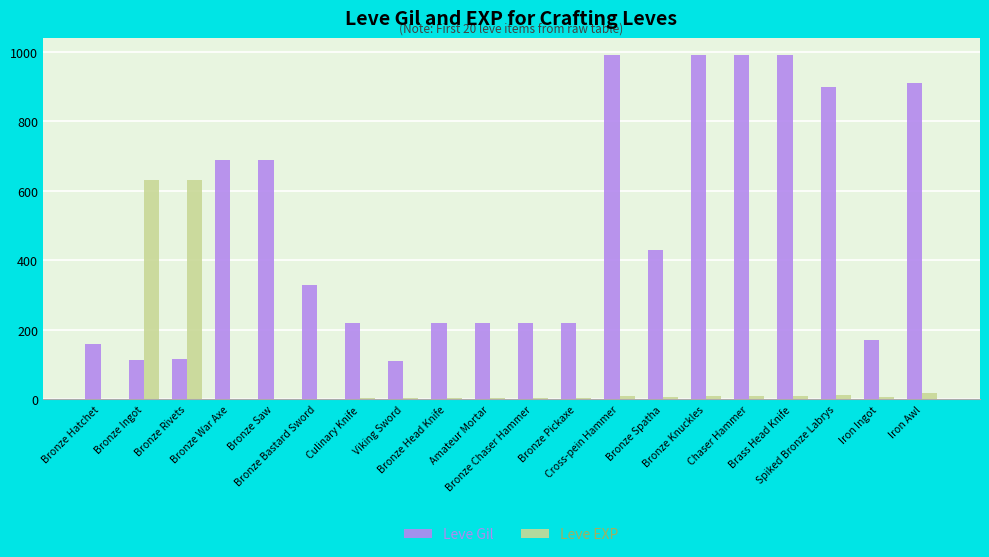

What is the highest value of the Leve Gil series?

990